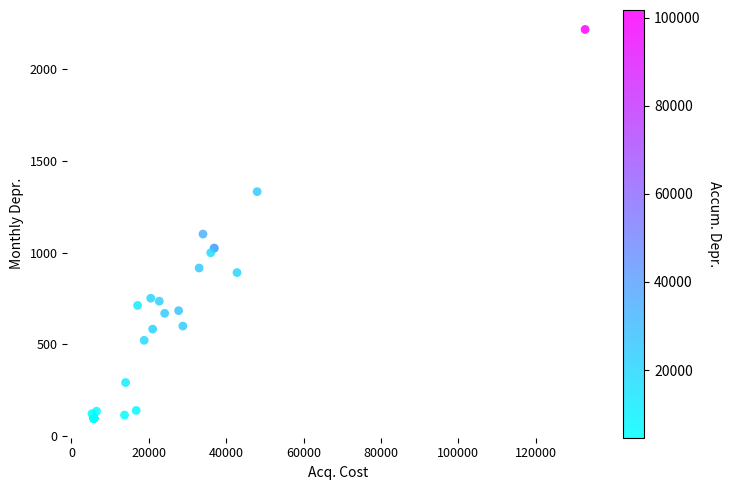

What Y value in the scatter plot is closest to 1157?

1101.9